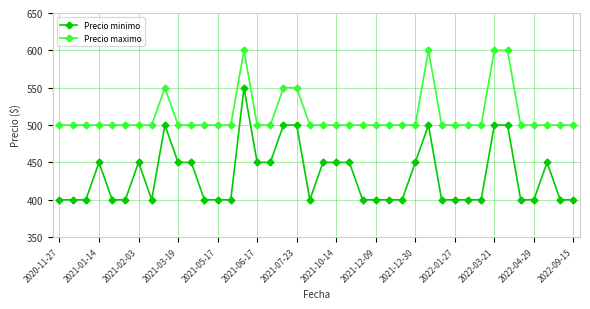

What is the average value of the Precio maximo series?

514